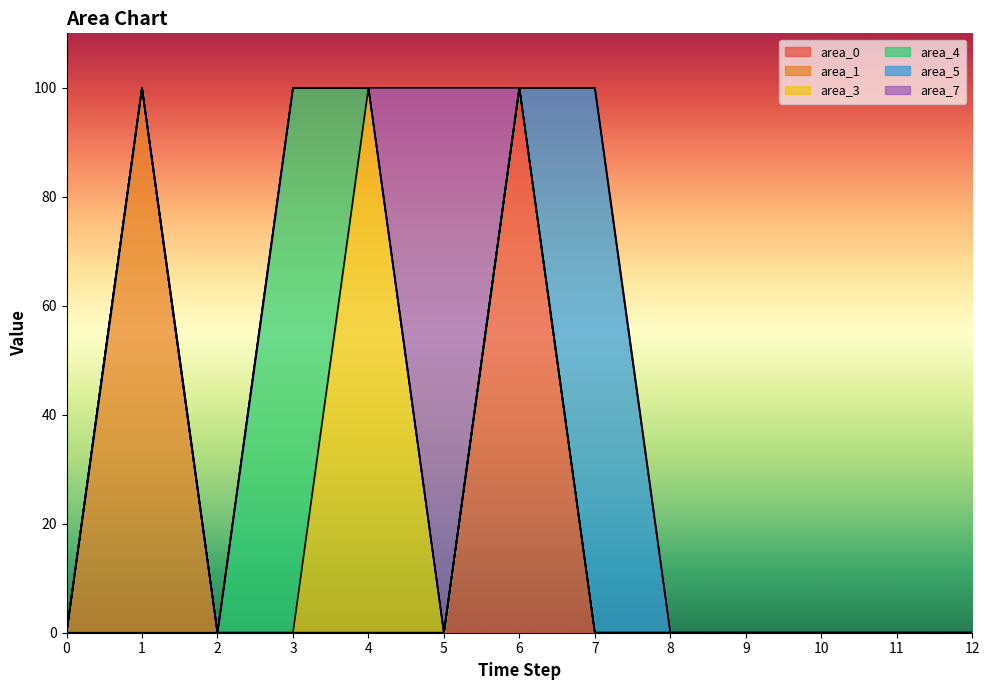

Which label corresponds to the largest value in the chart?

6